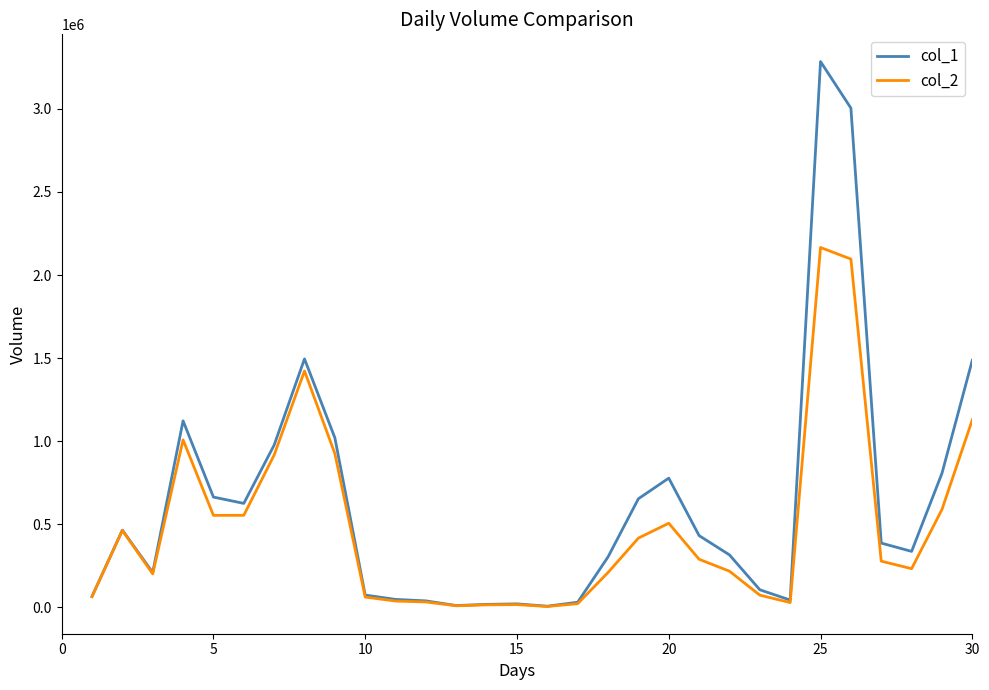

Rank the series by their maximum value, from highest to lowest.

col_1, col_2